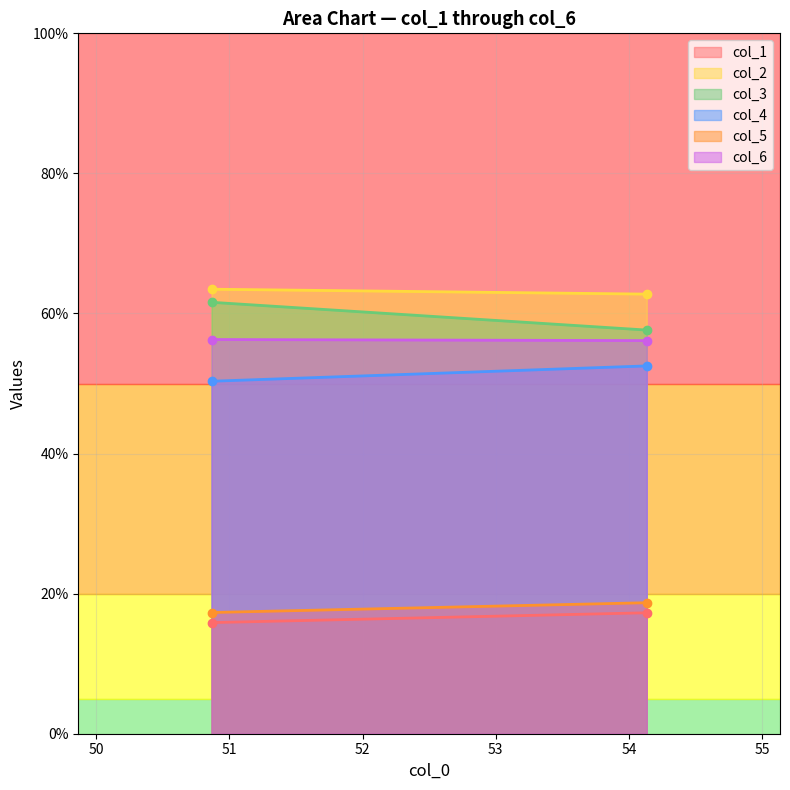

How many distinct data groups are displayed?

6